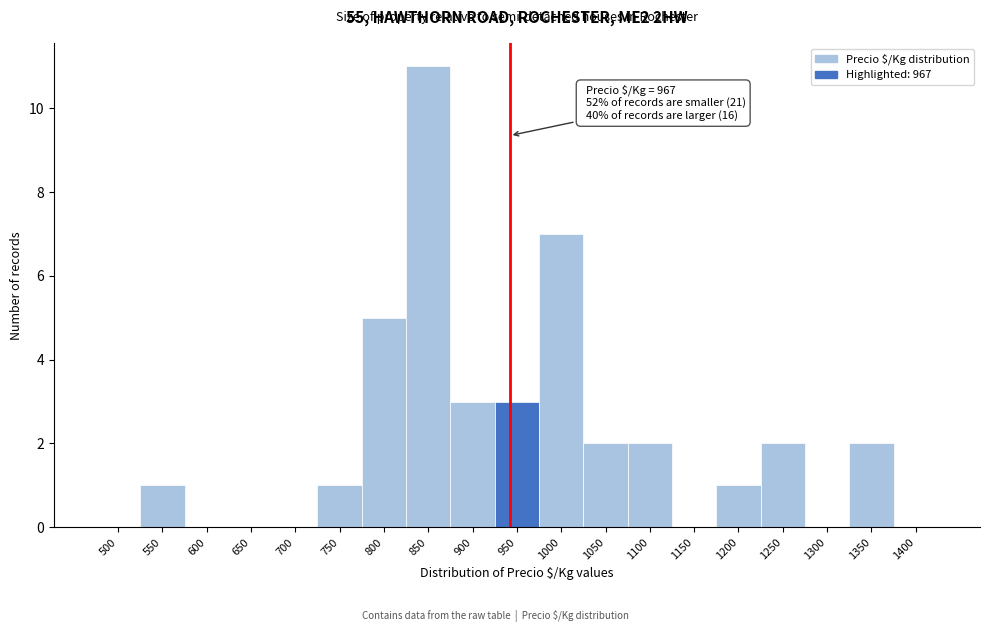

Reading left to right, transcribe all the data shown in this chart.

500=0	550=1	600=0	650=0	700=0	750=1	800=5	850=11	900=3	950=3	1000=7	1050=2	1100=2	1150=0	1200=1	1250=2	1300=0	1350=2	1400=0